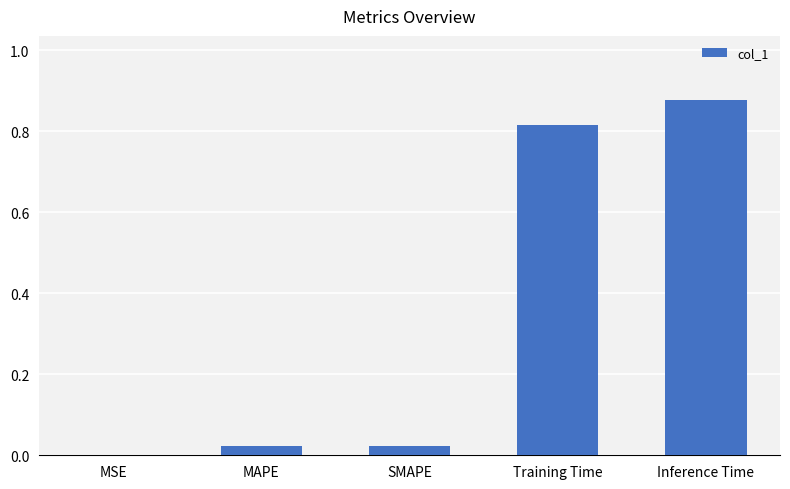

Which category has the highest value across all series?

Inference Time